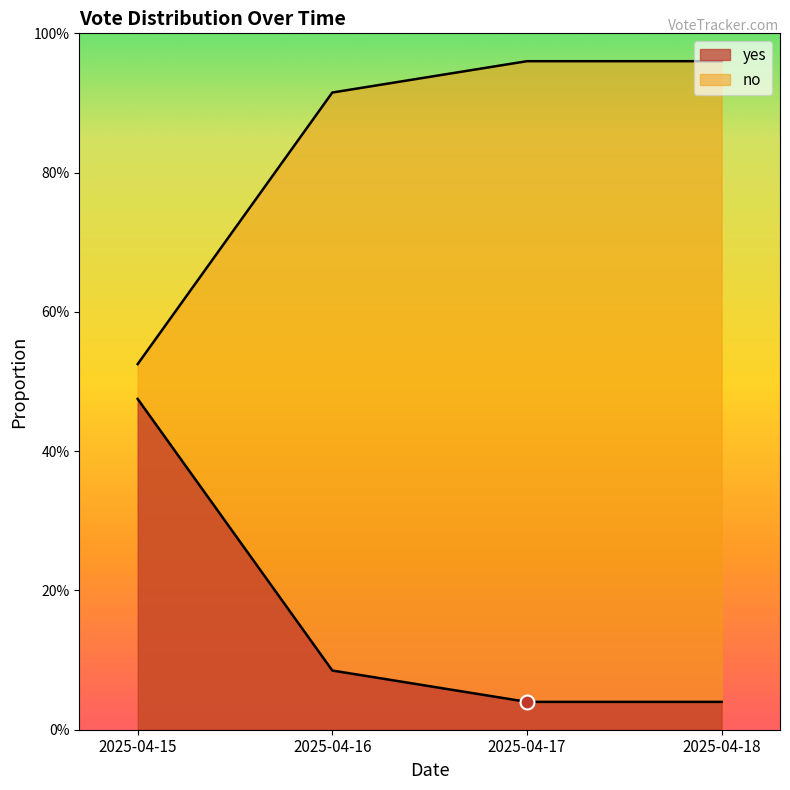

True or false: yes has more than 0 interior local peaks.

False